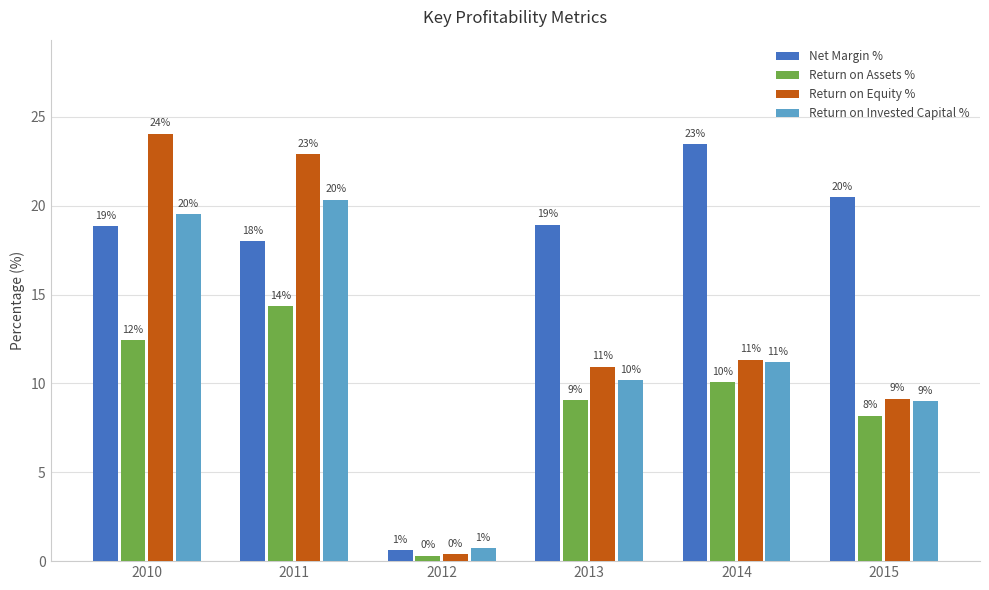

What is the greatest value displayed?

24.1